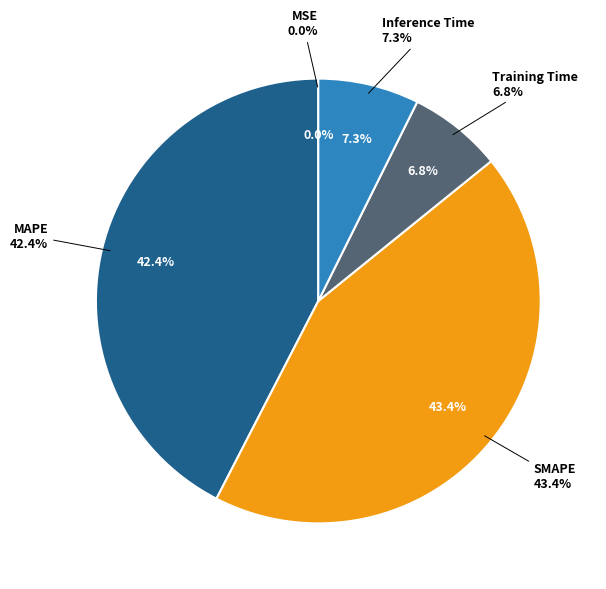

Does any single category account for the majority?

No